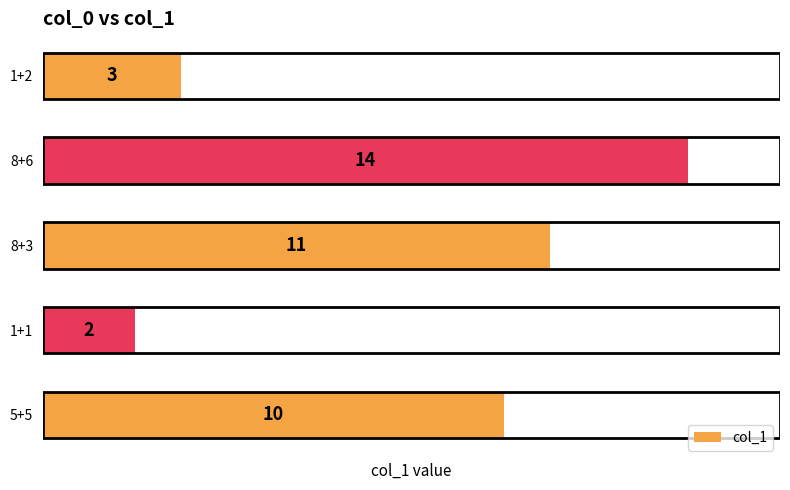

Which label corresponds to the largest value in the chart?

8+6